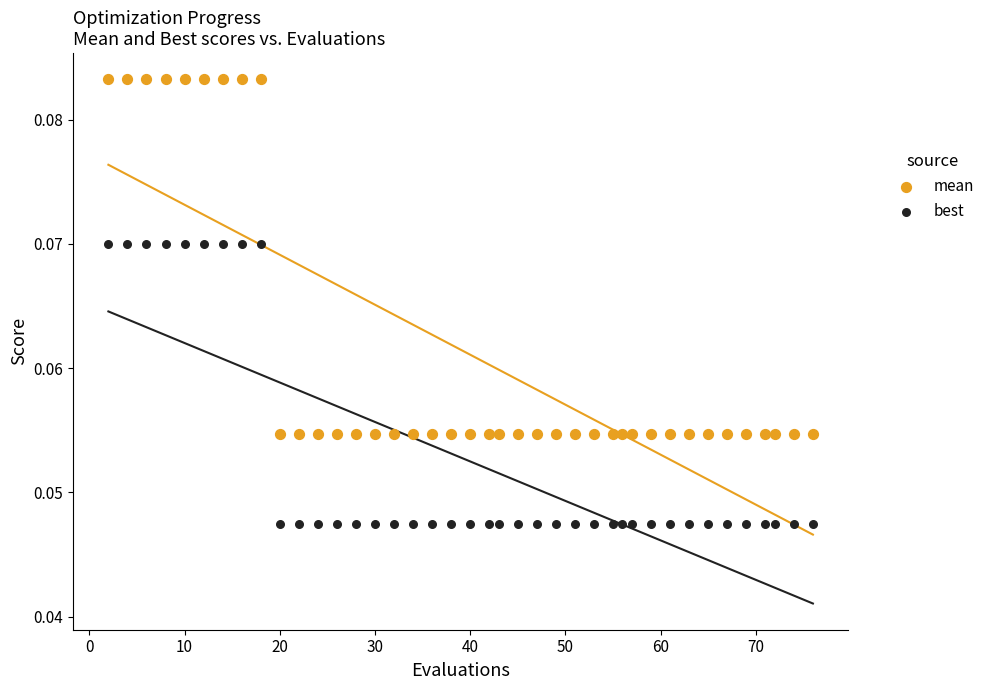

What are all the series names shown in the legend?

mean, best